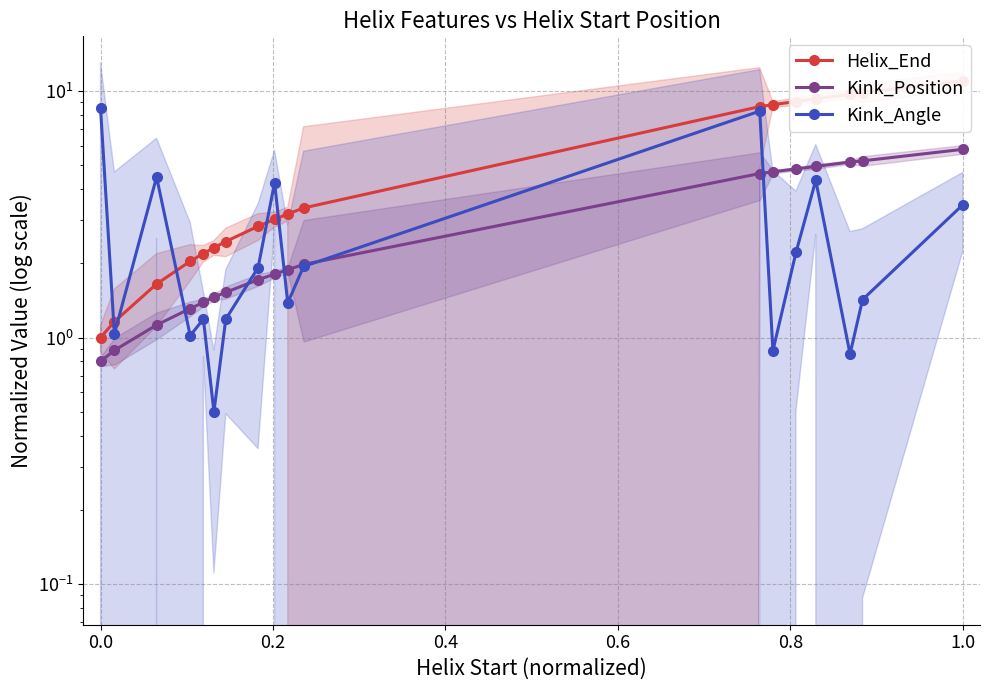

What is the minimum value for Kink_Angle?

0.5